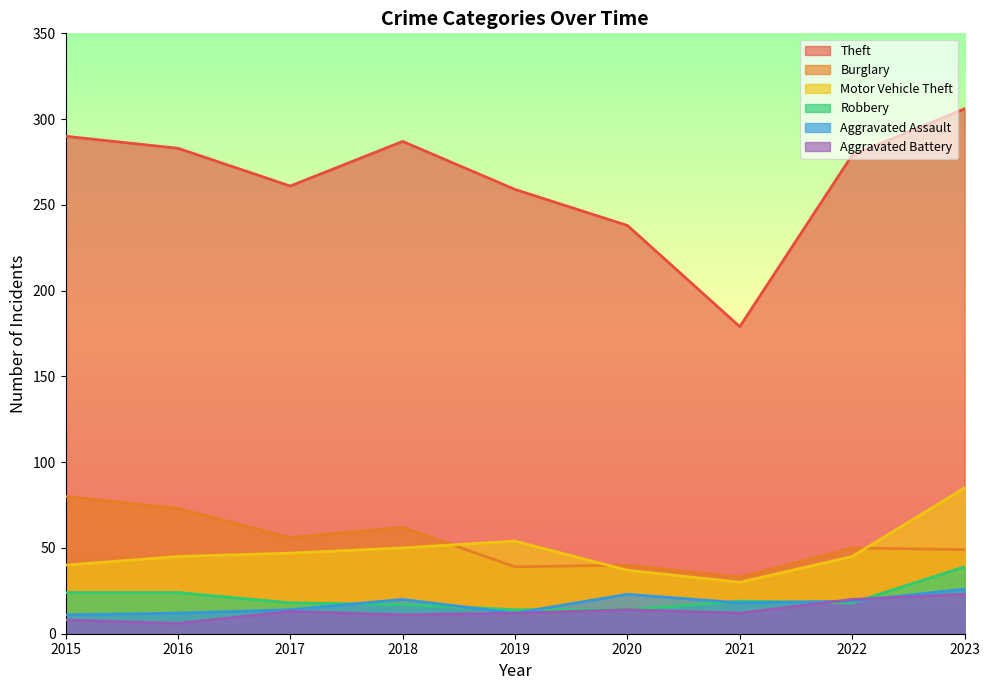

What is the total value across all series at 2019?

390